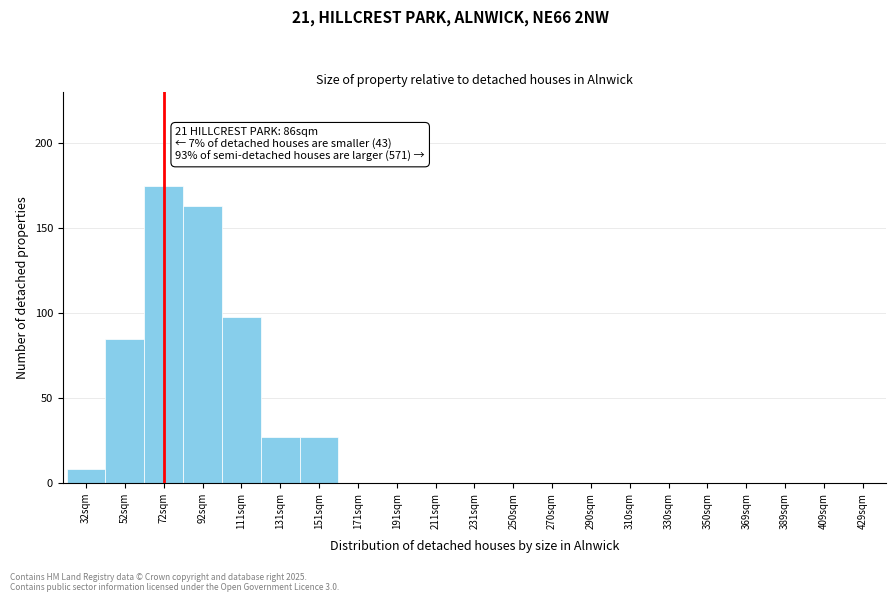

Reading left to right, extract all data points from this chart.

32sqm=8	52sqm=85	72sqm=175	92sqm=163	111sqm=98	131sqm=27	151sqm=27	171sqm=0	191sqm=0	211sqm=0	231sqm=0	250sqm=0	270sqm=0	290sqm=0	310sqm=0	330sqm=0	350sqm=0	369sqm=0	389sqm=0	409sqm=0	429sqm=0